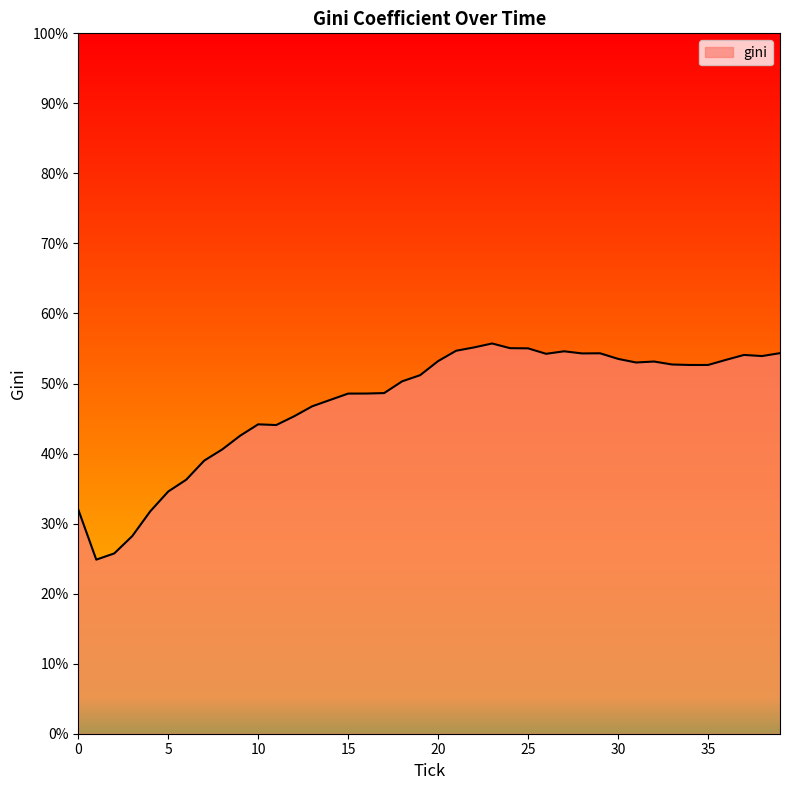

What is the difference between the maximum and minimum values?

30.9